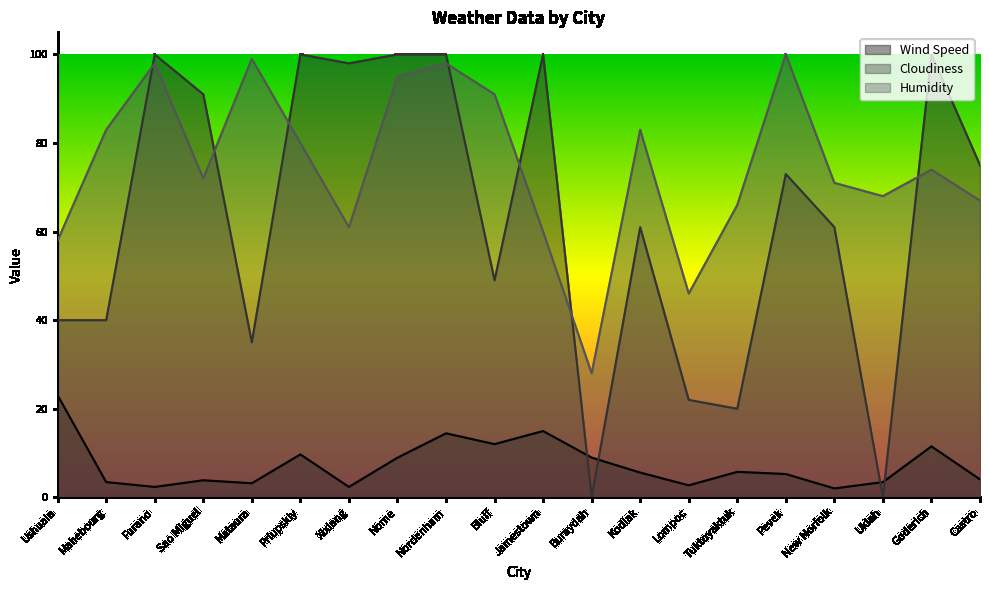

What are all the series names shown in the legend?

Wind Speed, Cloudiness, Humidity